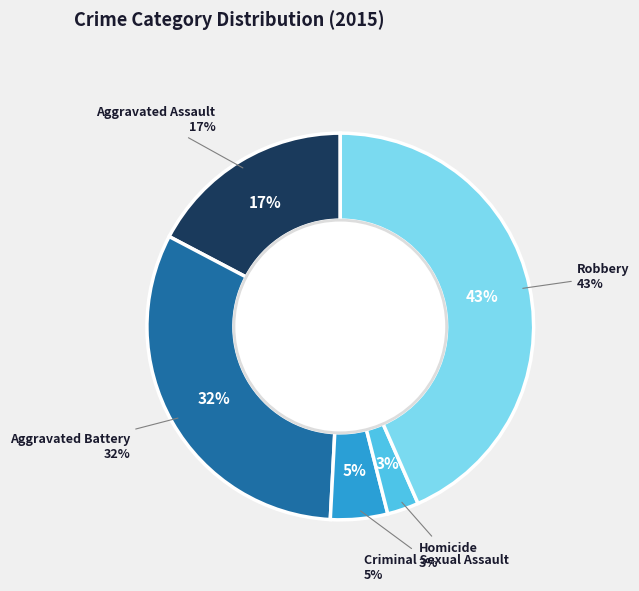

Which has a higher value, Homicide or Criminal Sexual Assault?

Criminal Sexual Assault